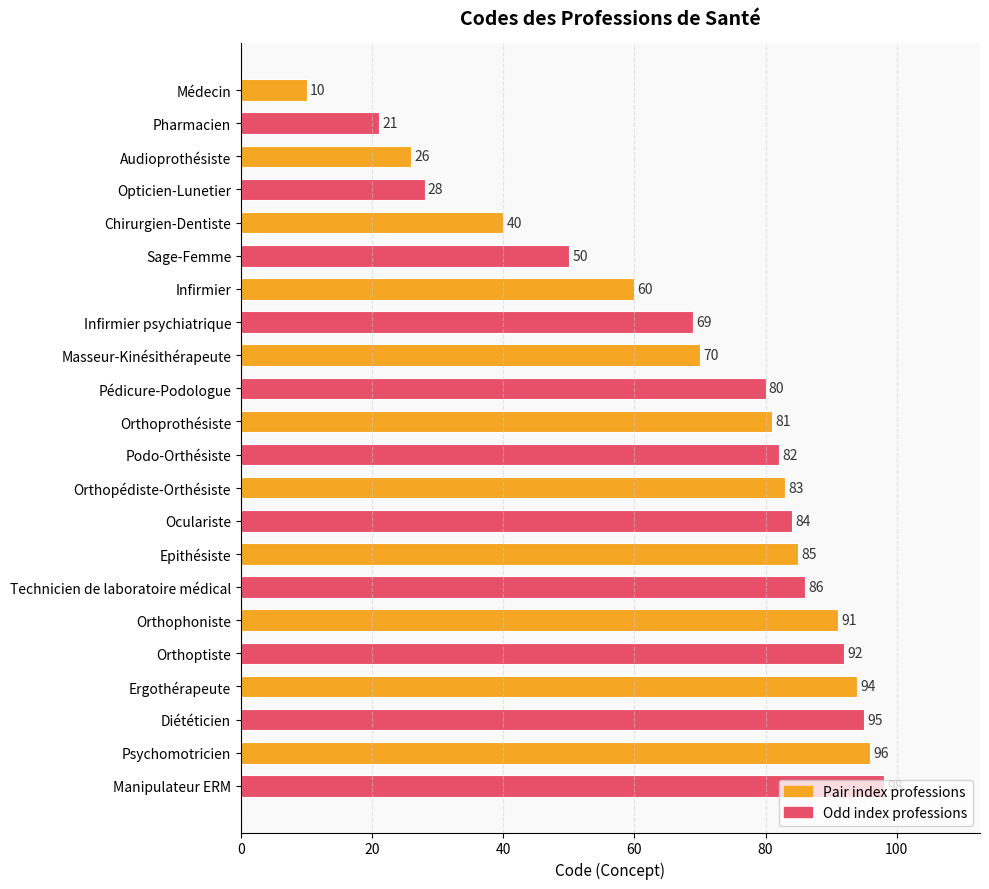

Rank the categories by value from lowest to highest.

Médecin, Pharmacien, Audioprothésiste, Opticien-Lunetier, Chirurgien-Dentiste, Sage-Femme, Infirmier, Infirmier psychiatrique, Masseur-Kinésithérapeute, Pédicure-Podologue, Orthoprothésiste, Podo-Orthésiste, Orthopédiste-Orthésiste, Oculariste, Epithésiste, Technicien de laboratoire médical, Orthophoniste, Orthoptiste, Ergothérapeute, Diététicien, Psychomotricien, Manipulateur ERM